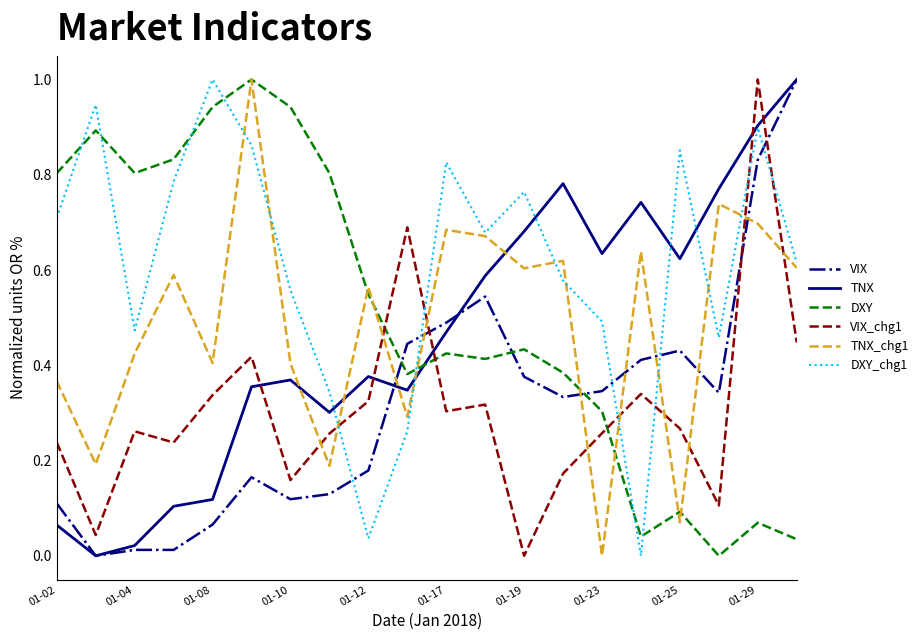

Which series has the largest total across all categories?

DXY_chg1